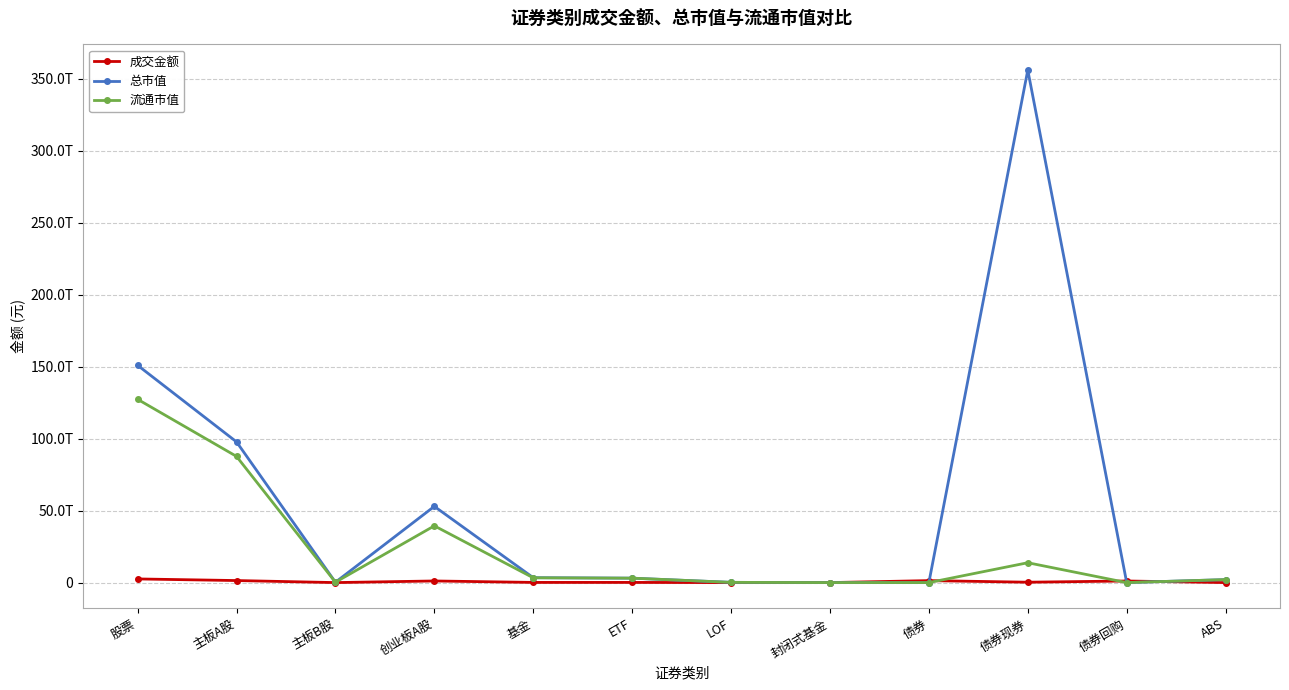

At which category is the sum across all series the highest?

债券现券